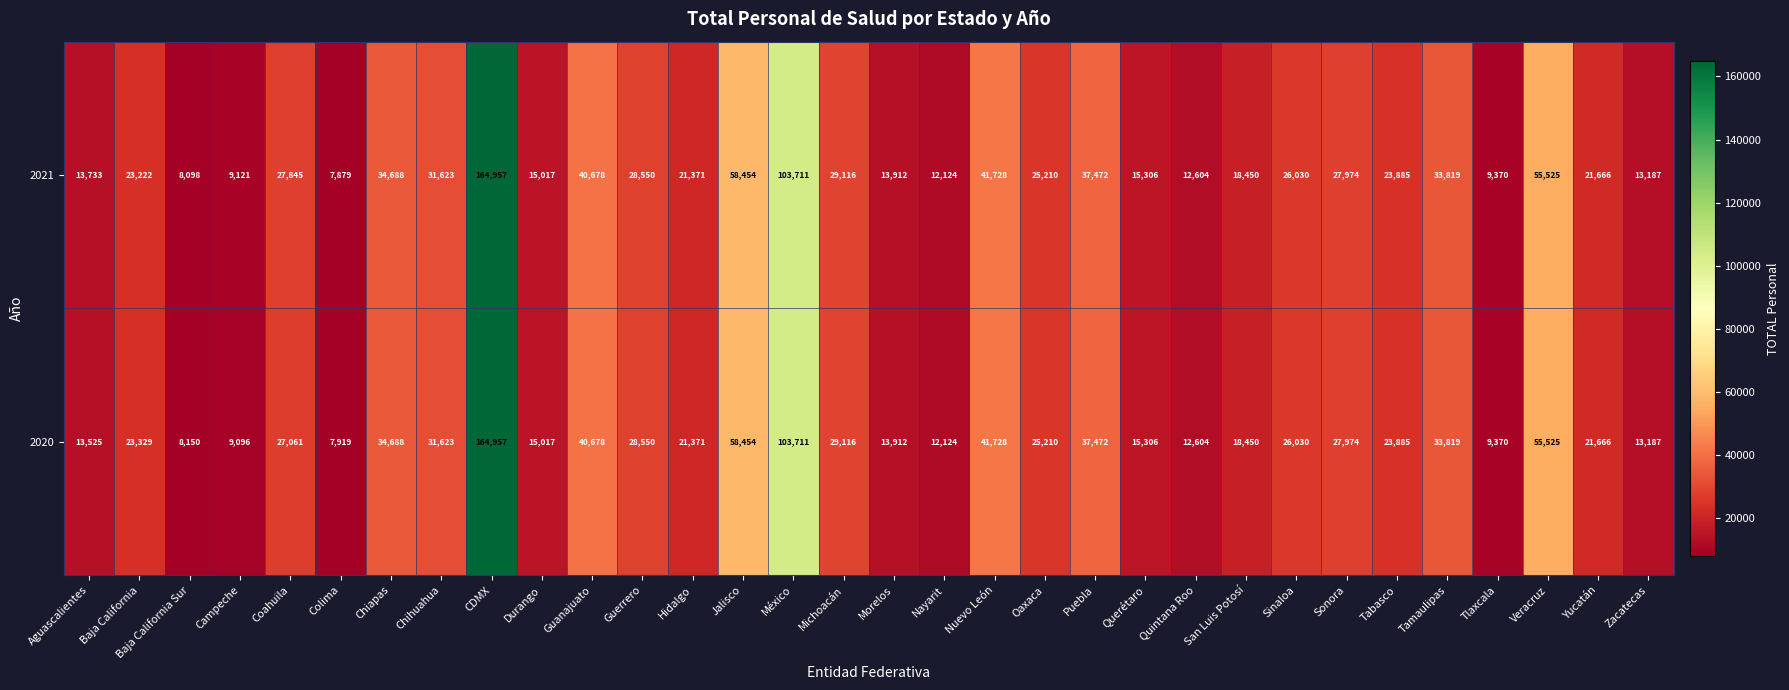

Is the value of 2021 at Chihuahua greater than the value of 2020 at Hidalgo?

Yes